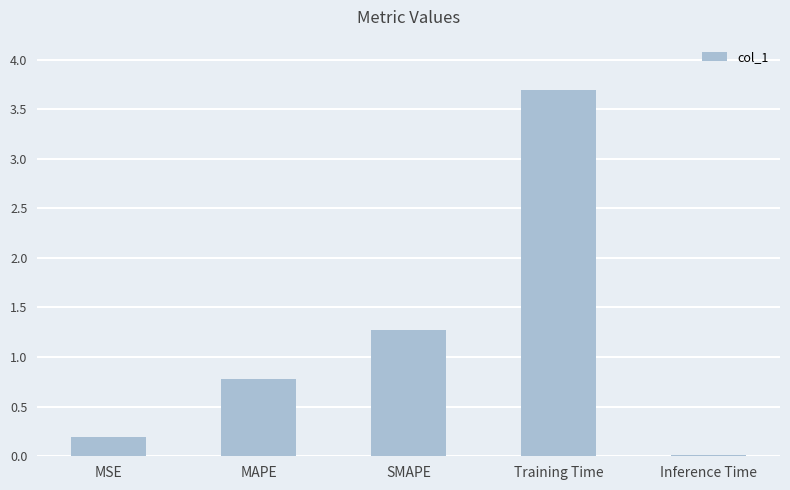

What is the sum of the values at Training Time and MSE?

3.9